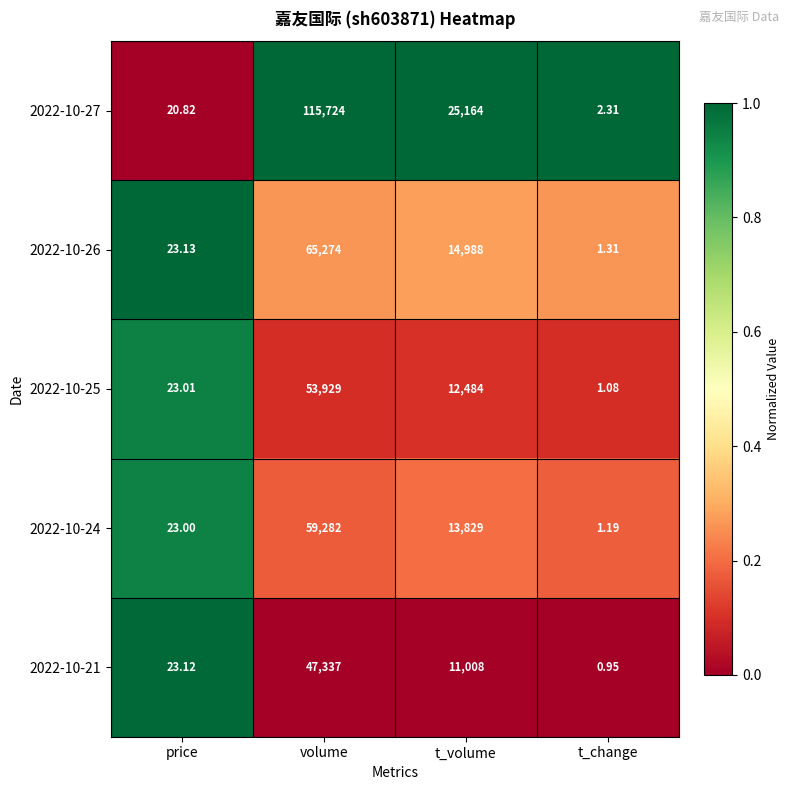

At which label is 2022-10-24 closest to 29641?

t_volume